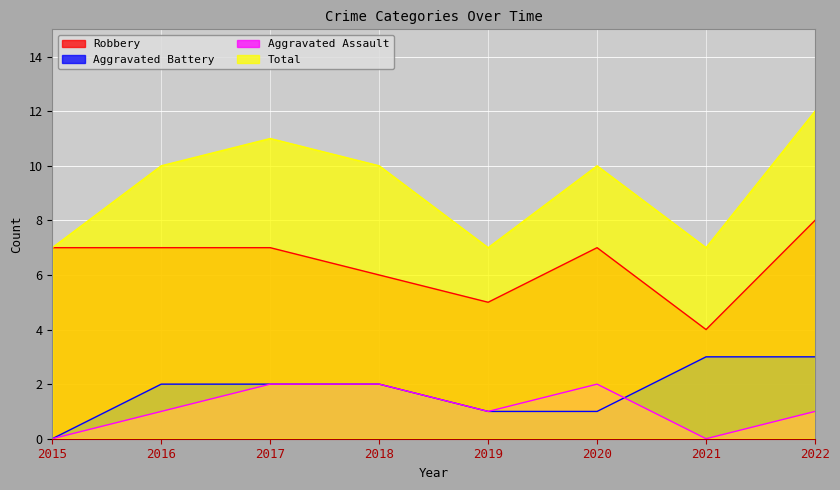

At how many categories does at least one series exceed 7?

5